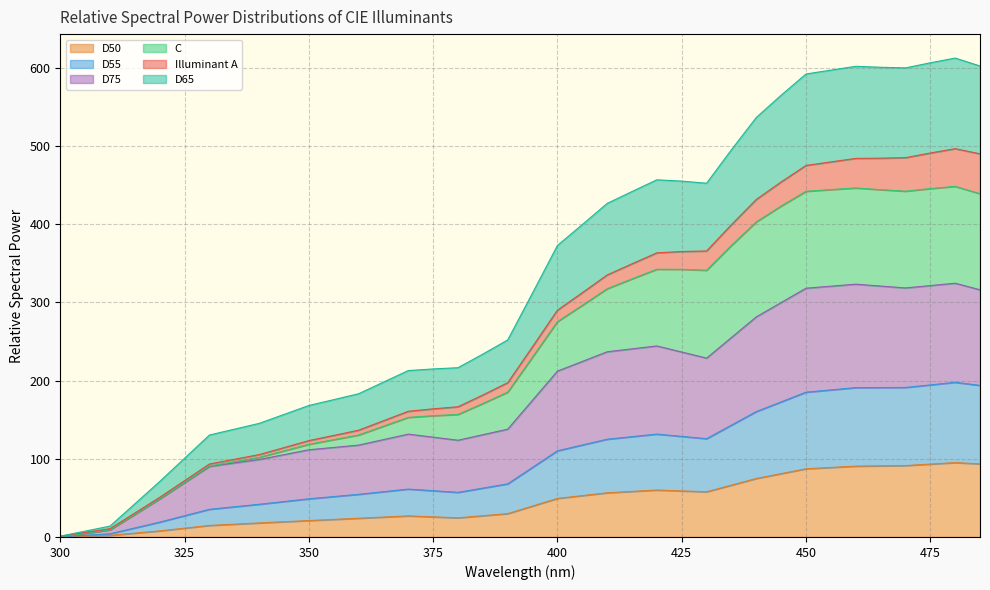

The D75 series shows 89.1 at 390. True or false?

False